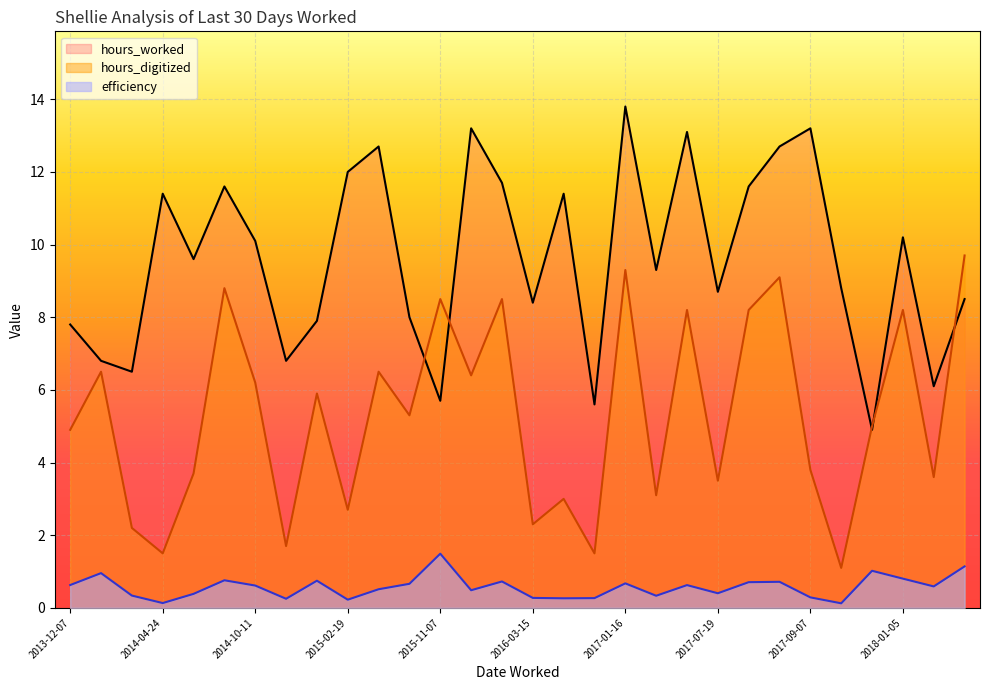

What is the label of the 17th point from the left?

2016-12-18